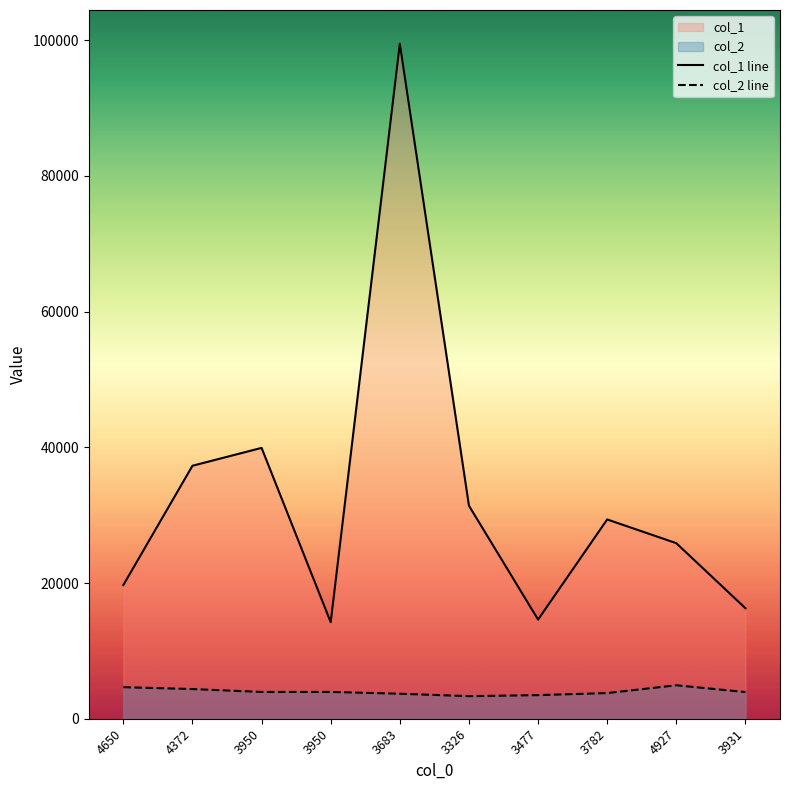

The value of col_1 line at 3326 is 31389. True or false?

True